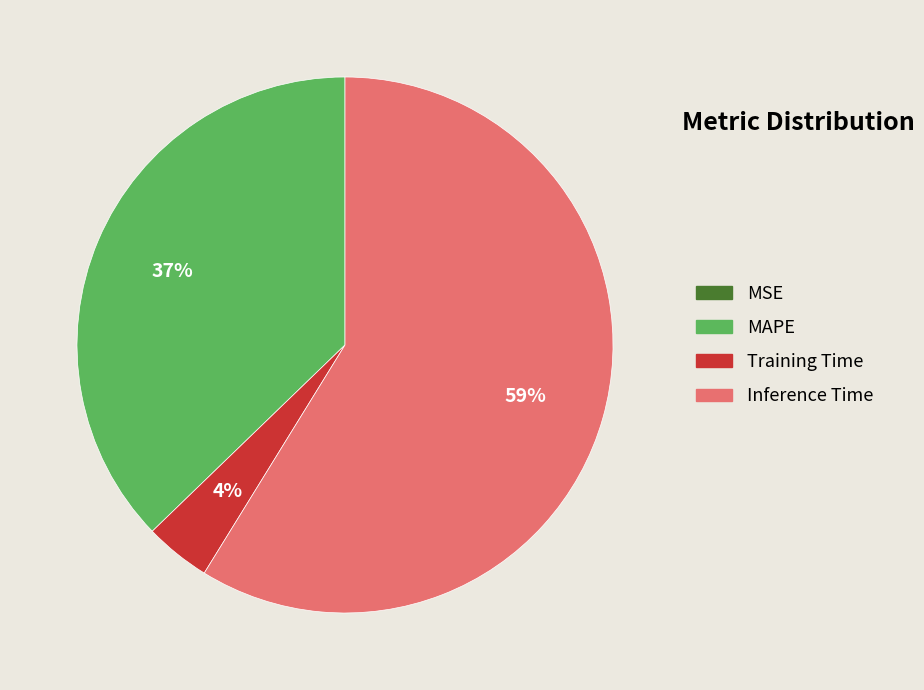

Which category accounts for the majority?

Inference Time